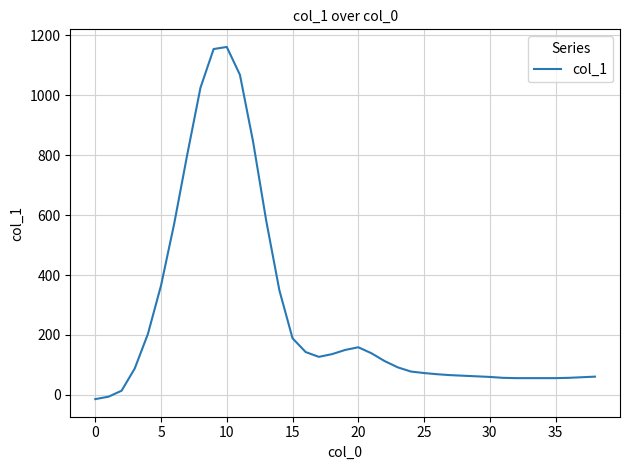

What is the difference between the maximum and minimum values?

1175